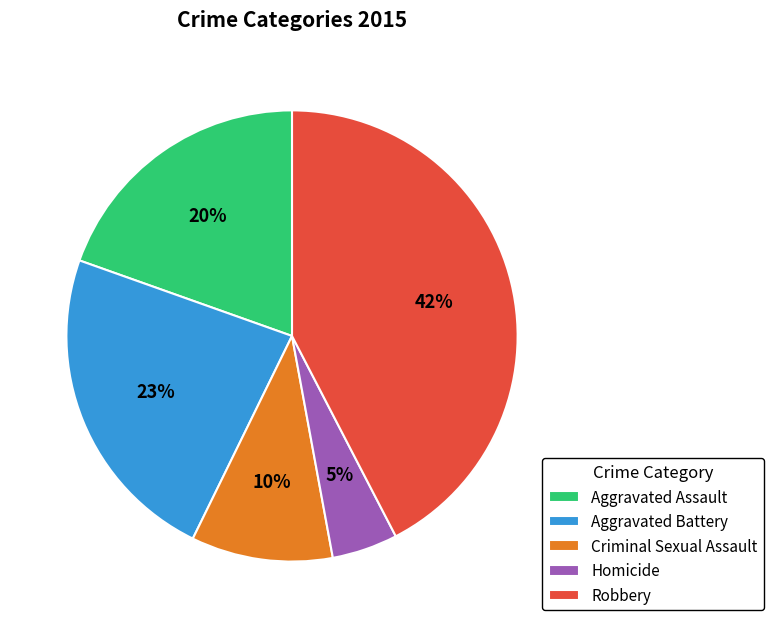

Do Robbery and Aggravated Assault together represent more than half of the pie?

Yes